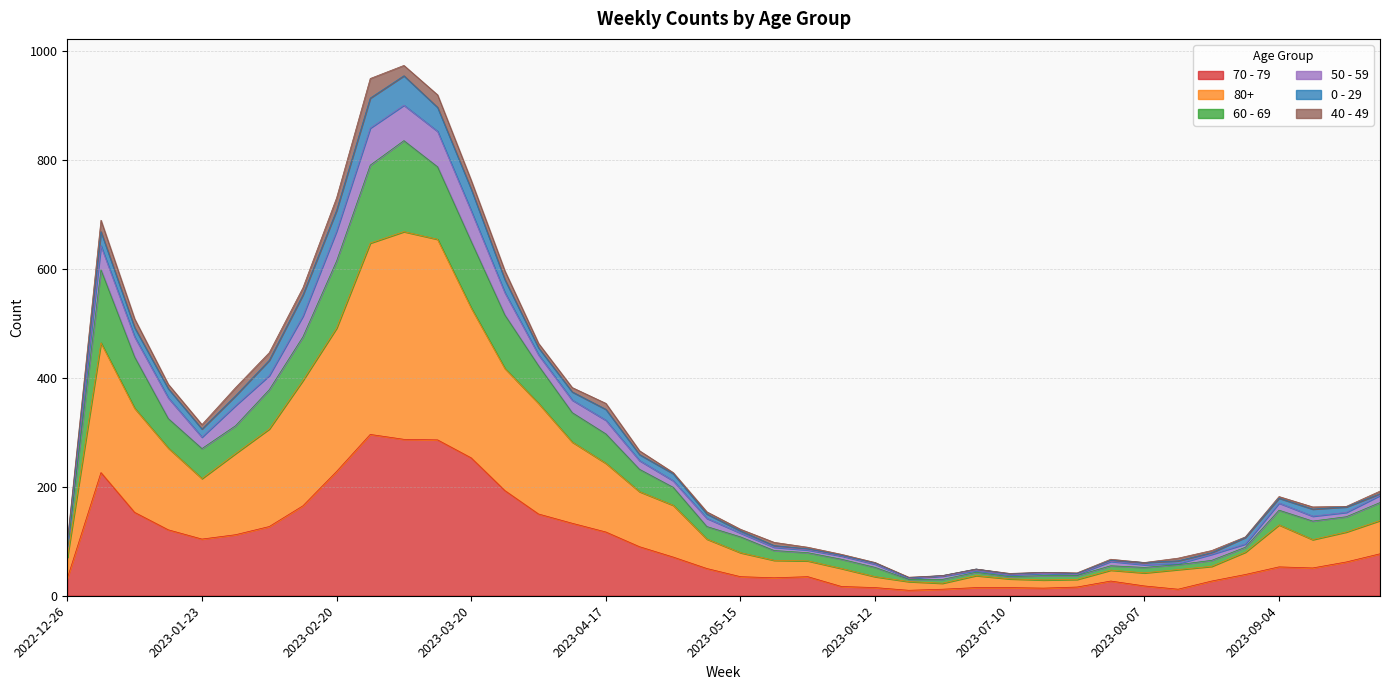

Does the chart have visible grid lines?

Yes